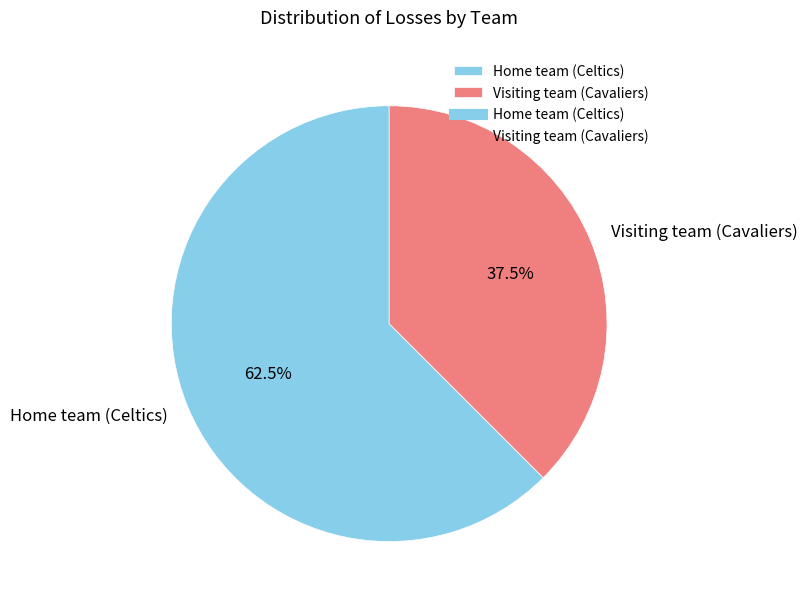

What is the largest slice in the pie chart?

Home team (Celtics)